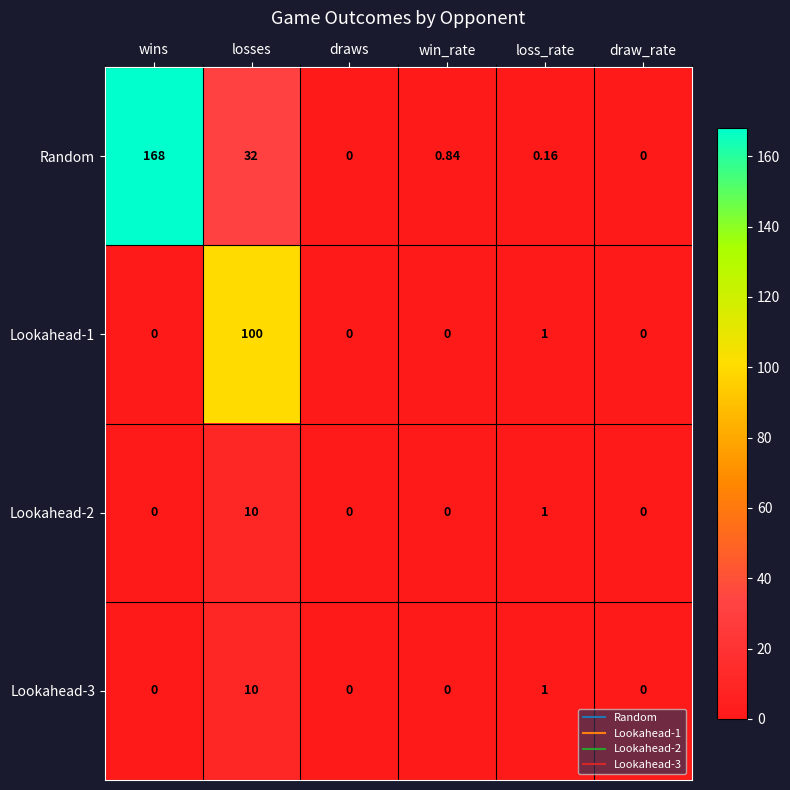

At which category does the chart reach its peak across all series?

wins